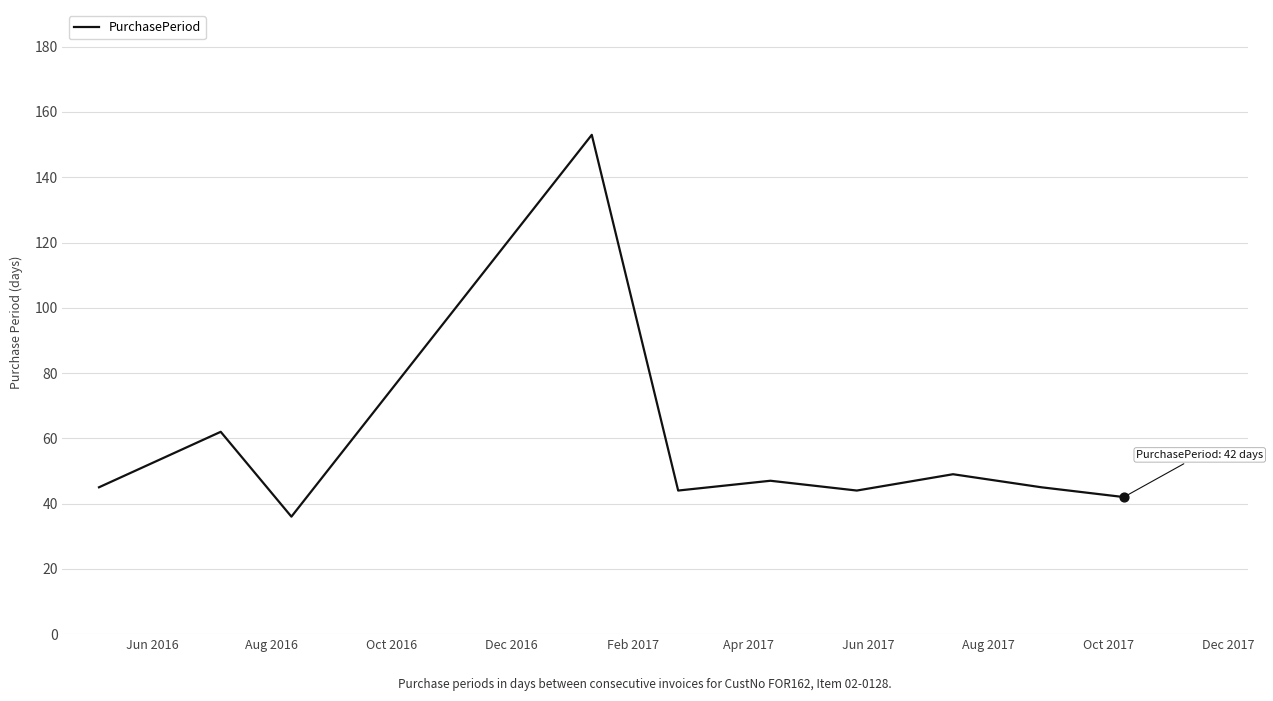

What is the smallest value displayed?

36